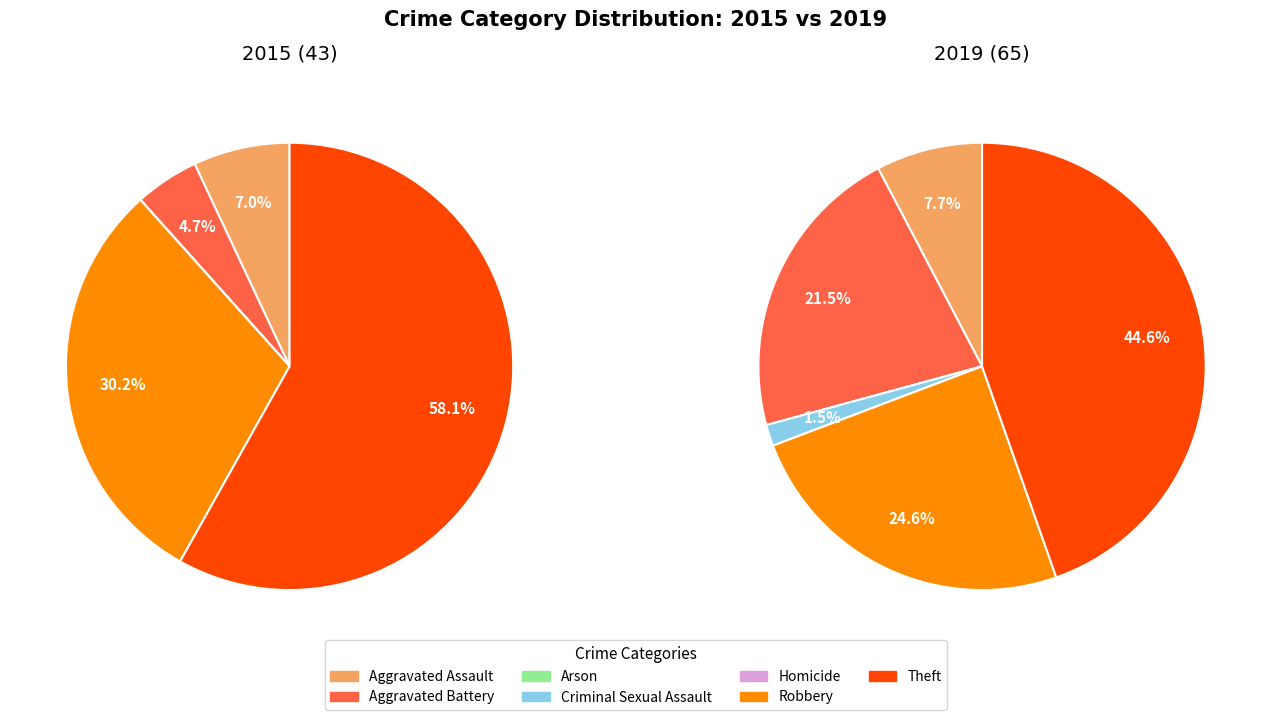

The values_2019 slice represents 7% of the pie. True or false?

True